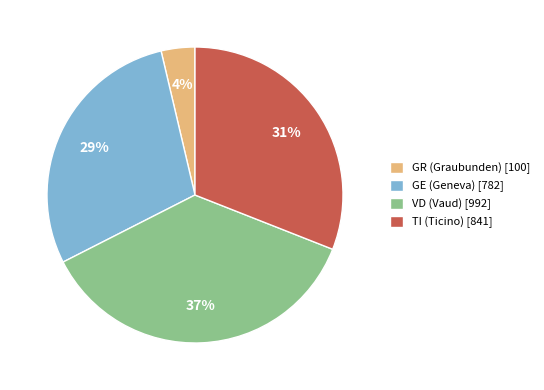

To the nearest percent, what percentage of the pie is GR (Graubunden) [100]?

4%